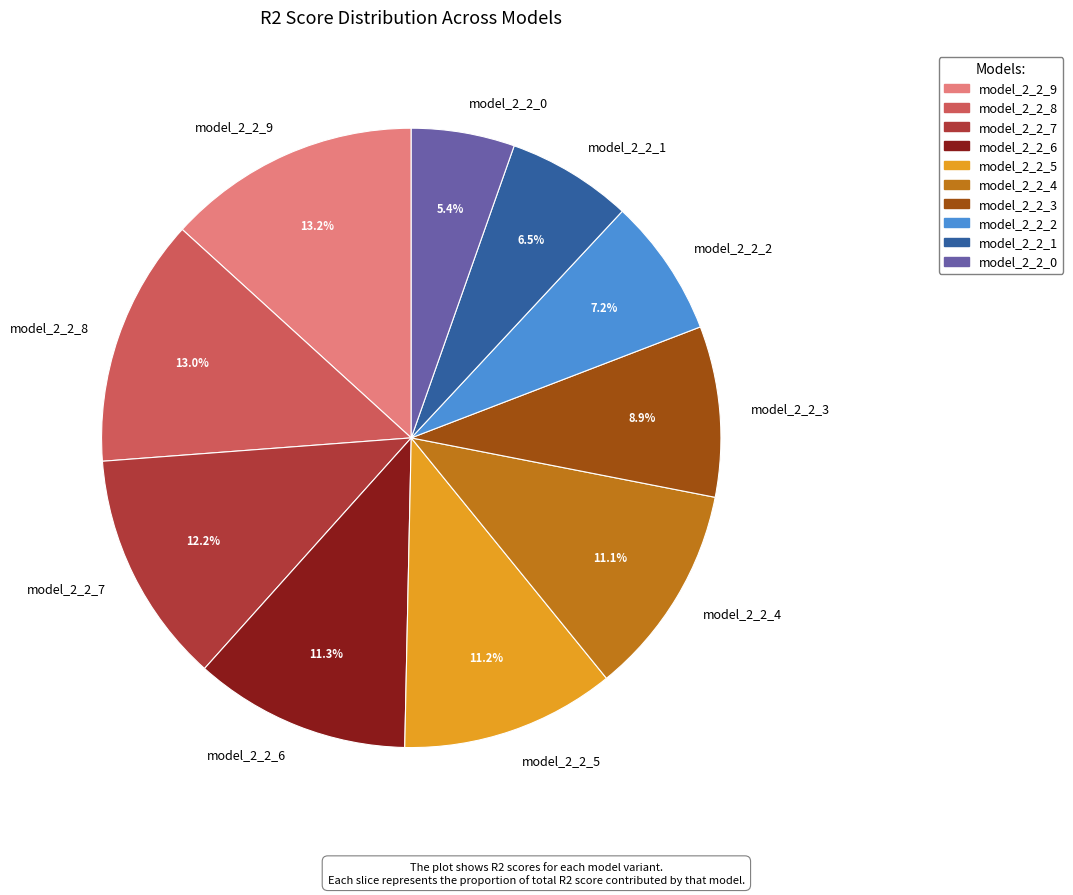

What is the smallest slice in the pie chart?

model_2_2_0